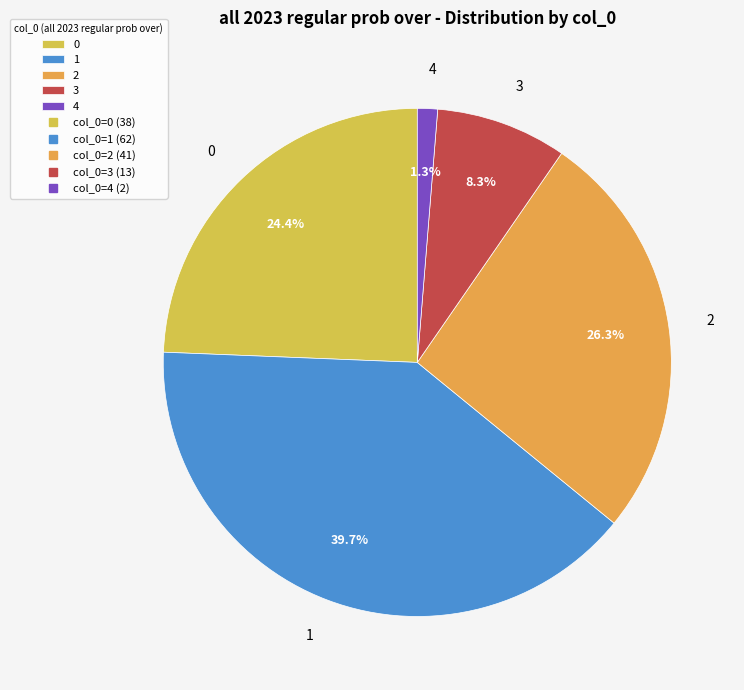

Is there any slice that represents more than half of the pie?

No